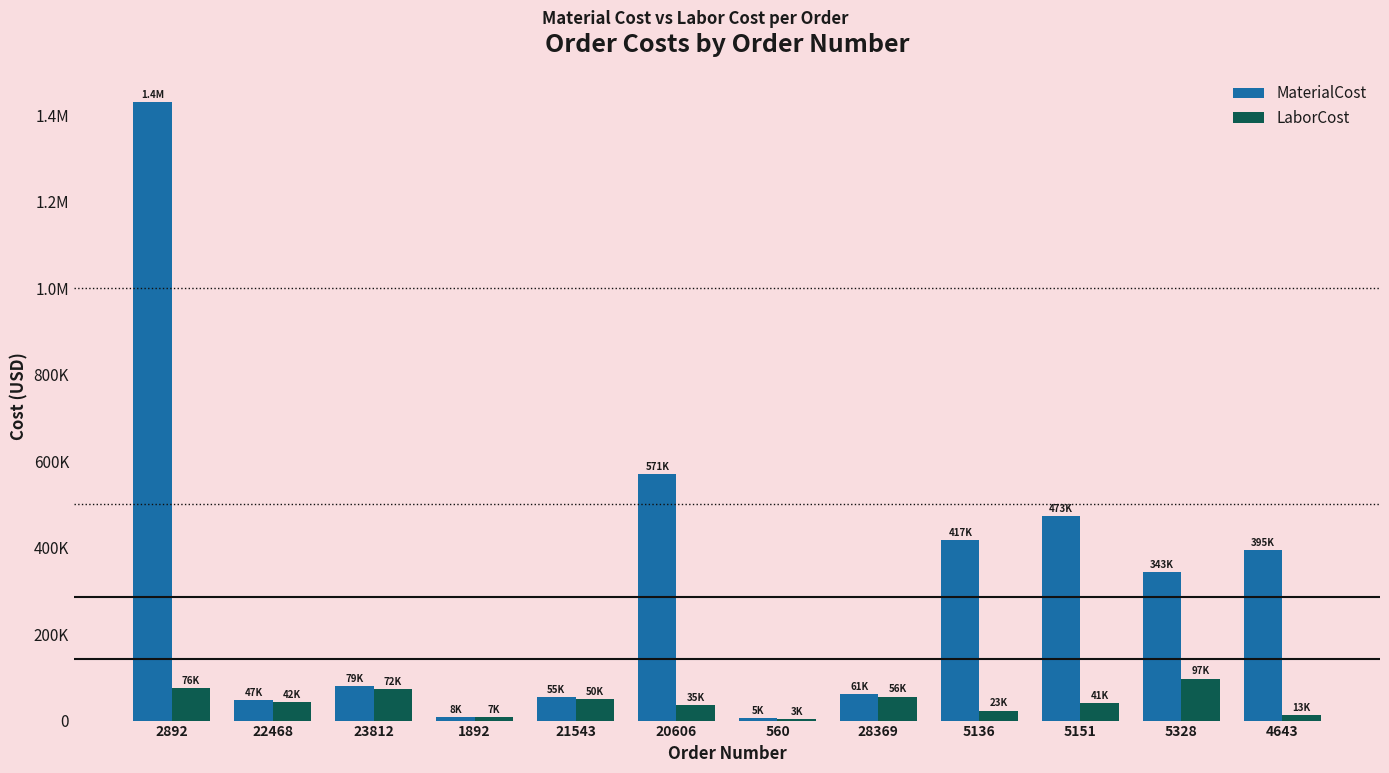

What is the label of the 10th bar from the left?

5151